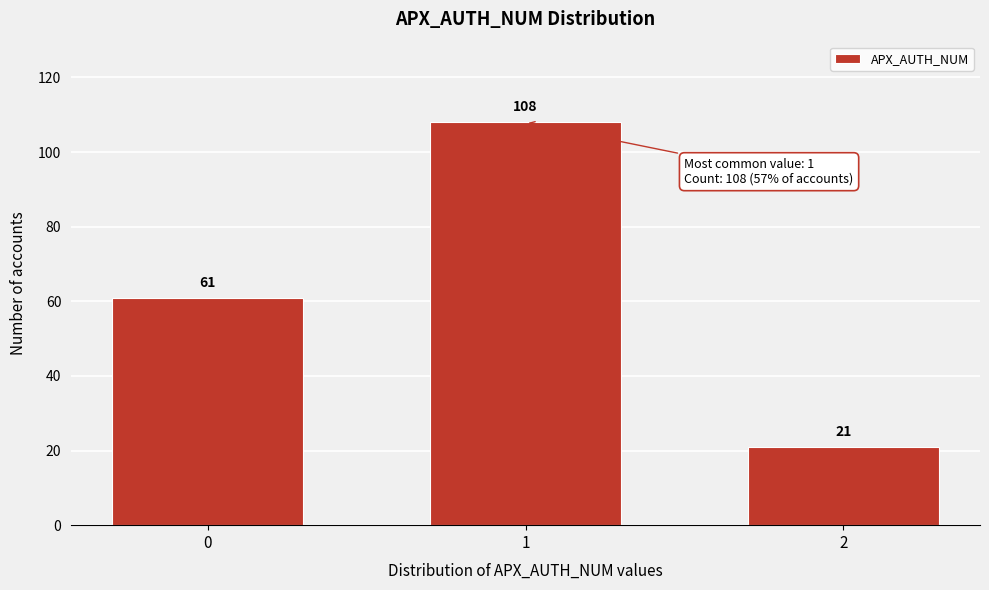

Reading left to right, extract all data points from this chart.

61	108	21